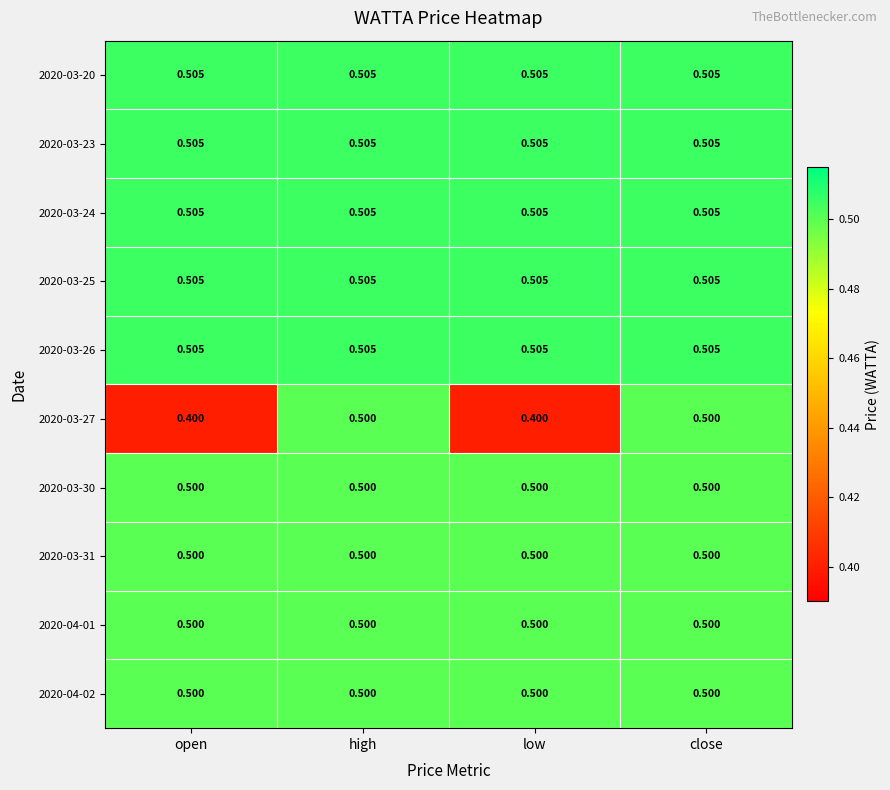

What is the spread (max minus min) of values at low?

0.1